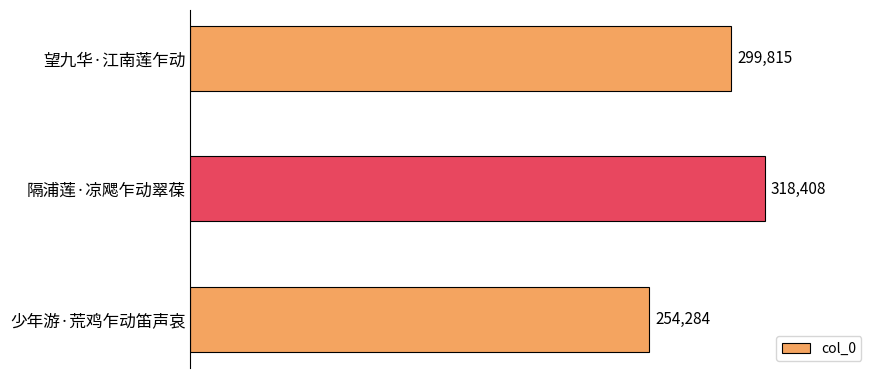

How many values are between 254284 and 318408?

3